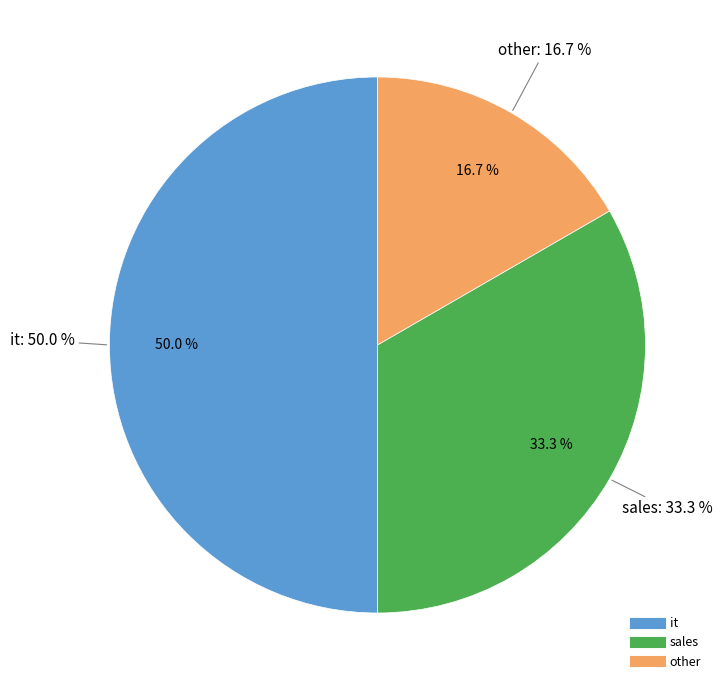

Do other and it together represent more than half of the pie?

Yes